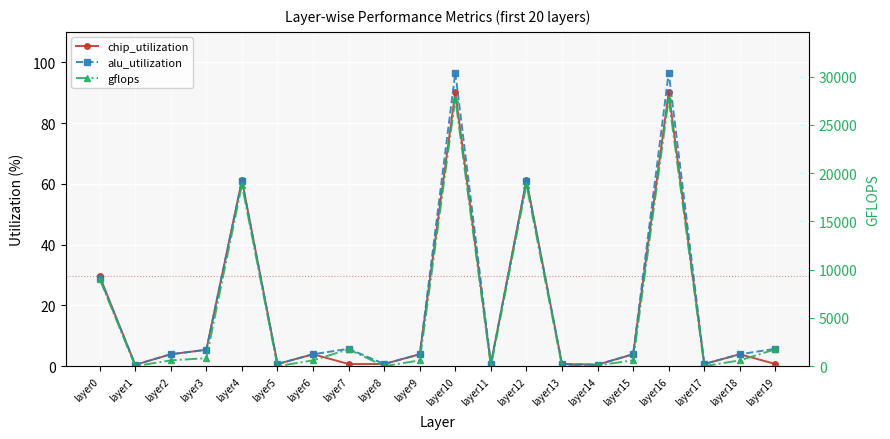

How many lines are shown in the chart?

3